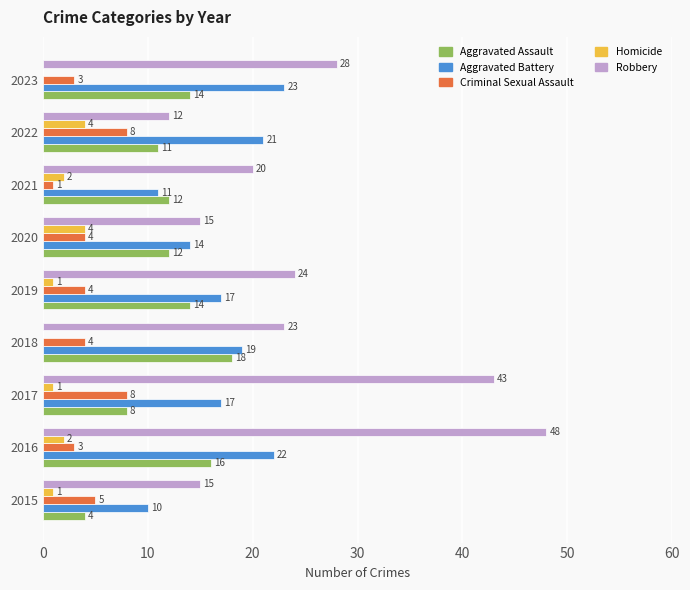

What is the highest value of the Criminal Sexual Assault series?

8